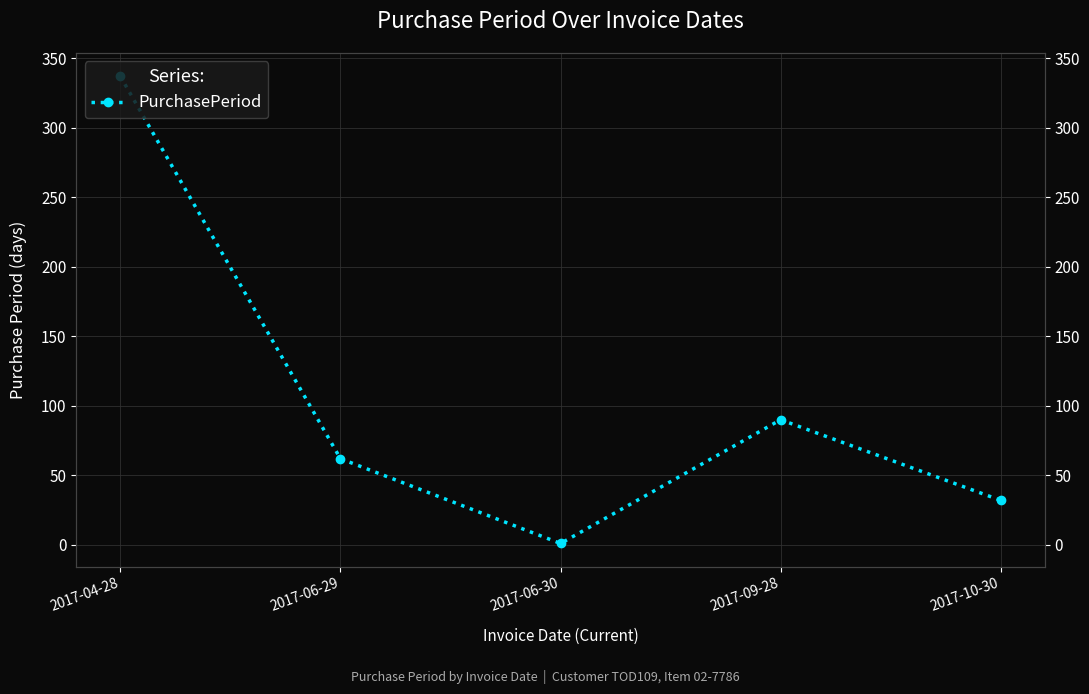

At which category does the chart reach its peak across all series?

2017-04-28